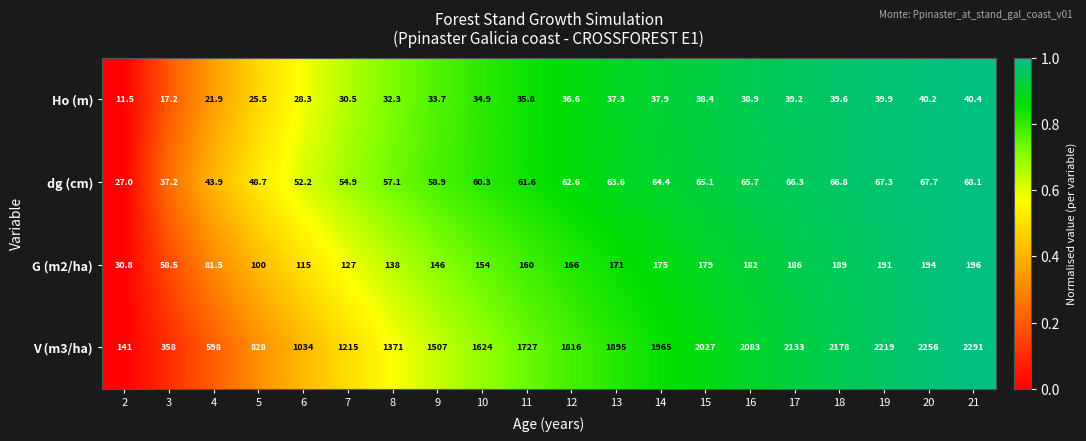

How many data points does each series have?

20